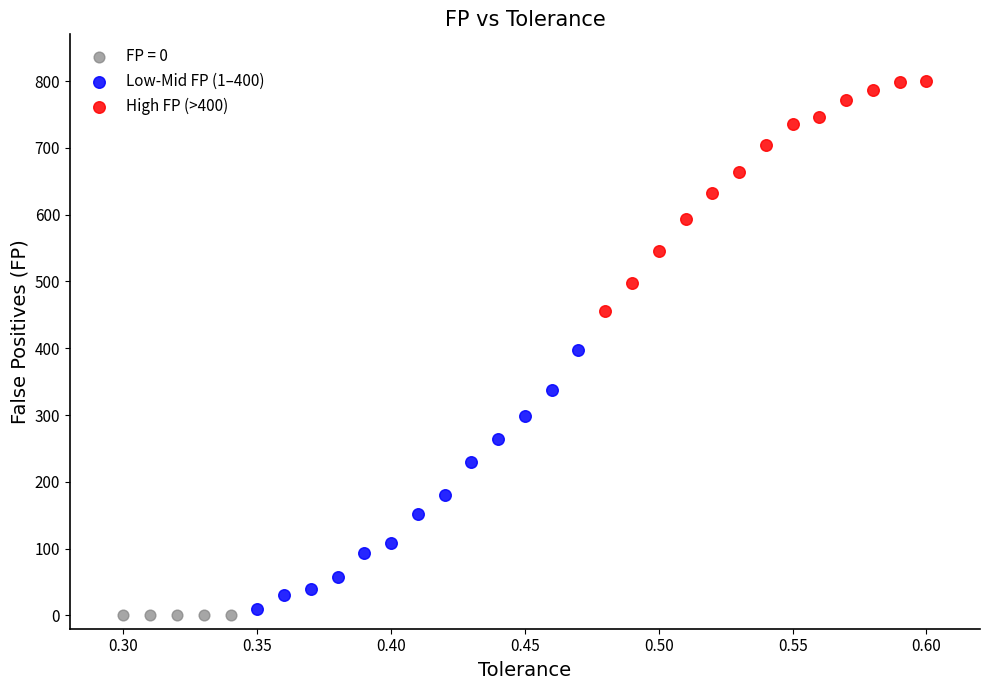

Which series contains the highest Y value?

High FP (>400)